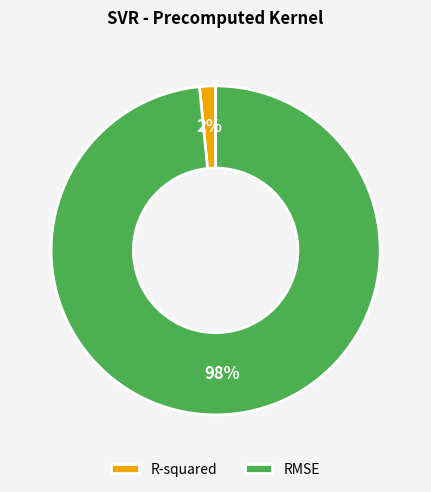

Is there a majority slice in this chart?

Yes